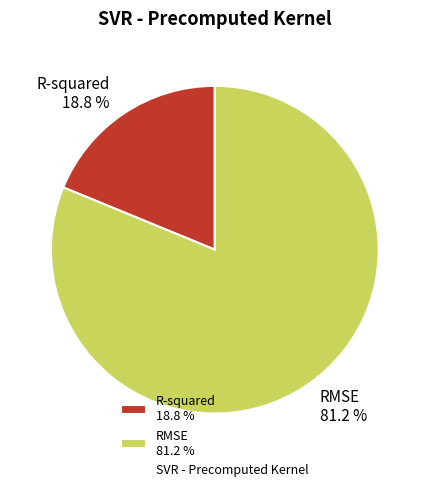

How many segments does this pie chart have?

2